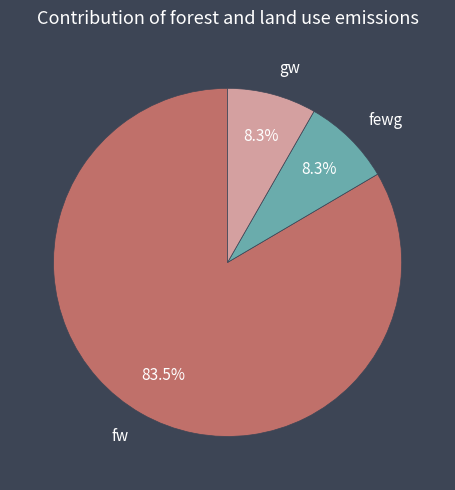

Do fewg and gw together represent more than half of the pie?

No